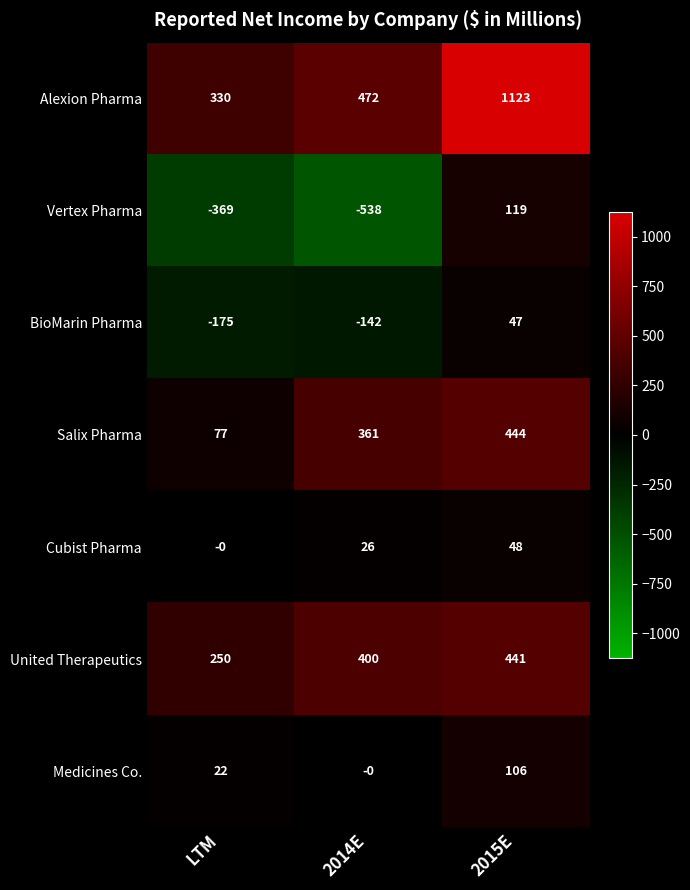

Between 2014E and 2015E, which series saw the biggest shift?

Vertex Pharma